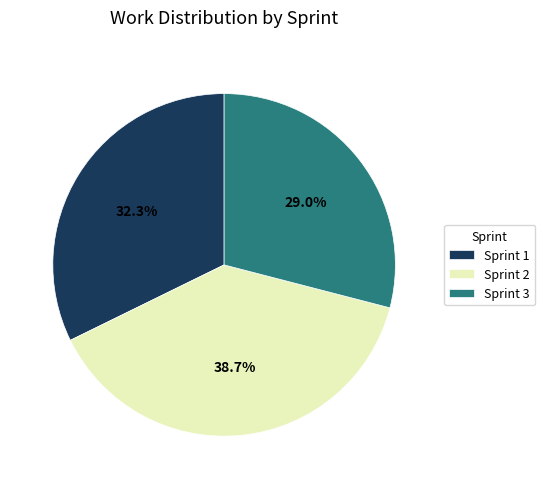

To the nearest percent, what percentage of the pie is Sprint 1?

32%